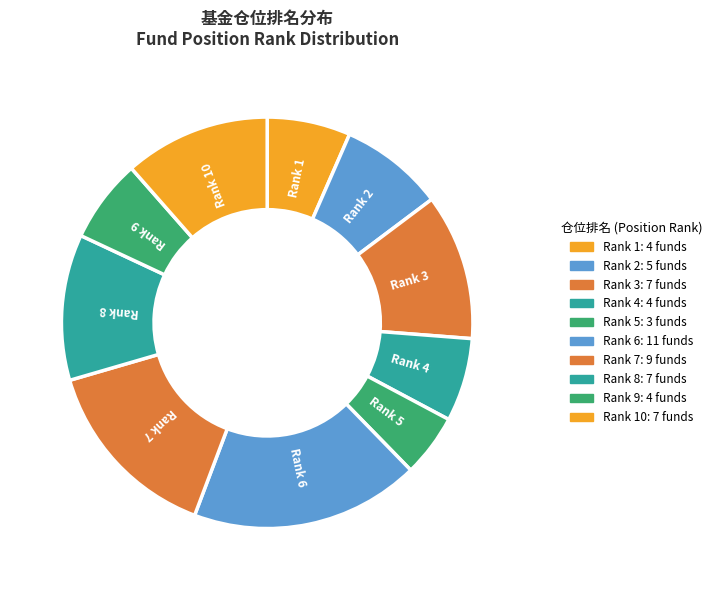

Do Rank 1 and Rank 10 together represent more than half of the pie?

No